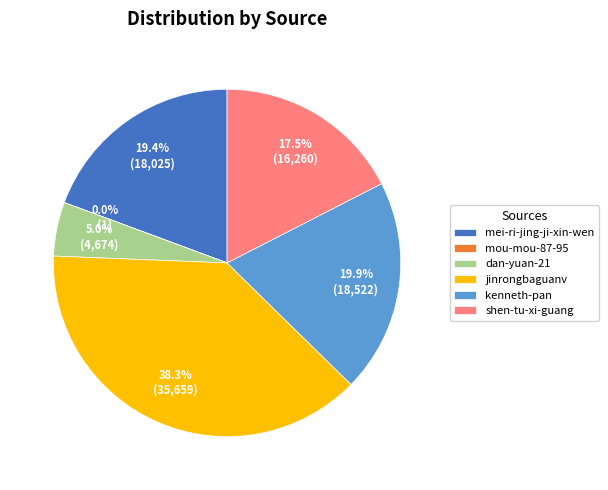

To the nearest percent, what percentage of the pie is kenneth-pan?

20%